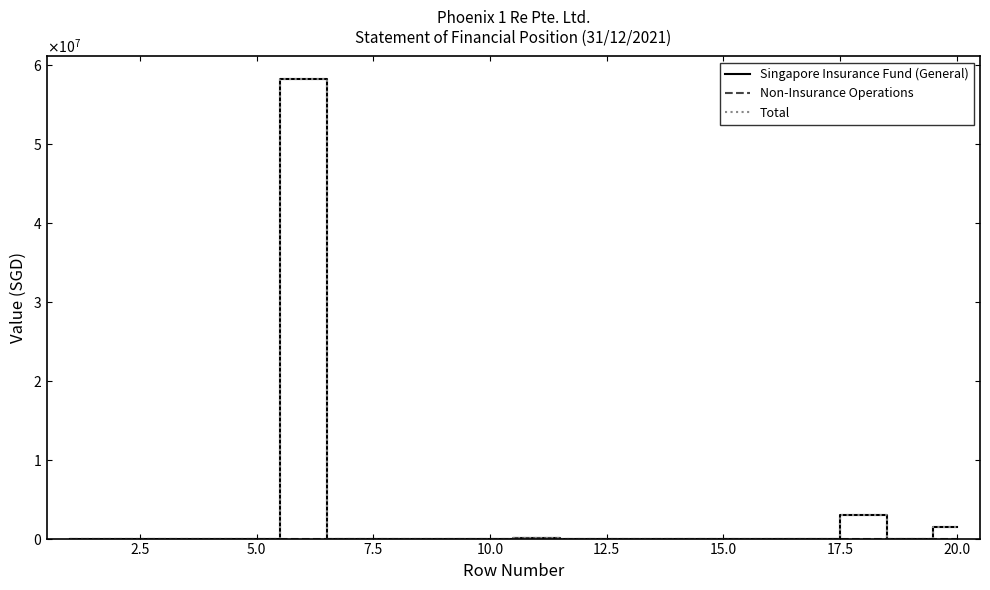

Is this an area chart (filled region under the line)?

No